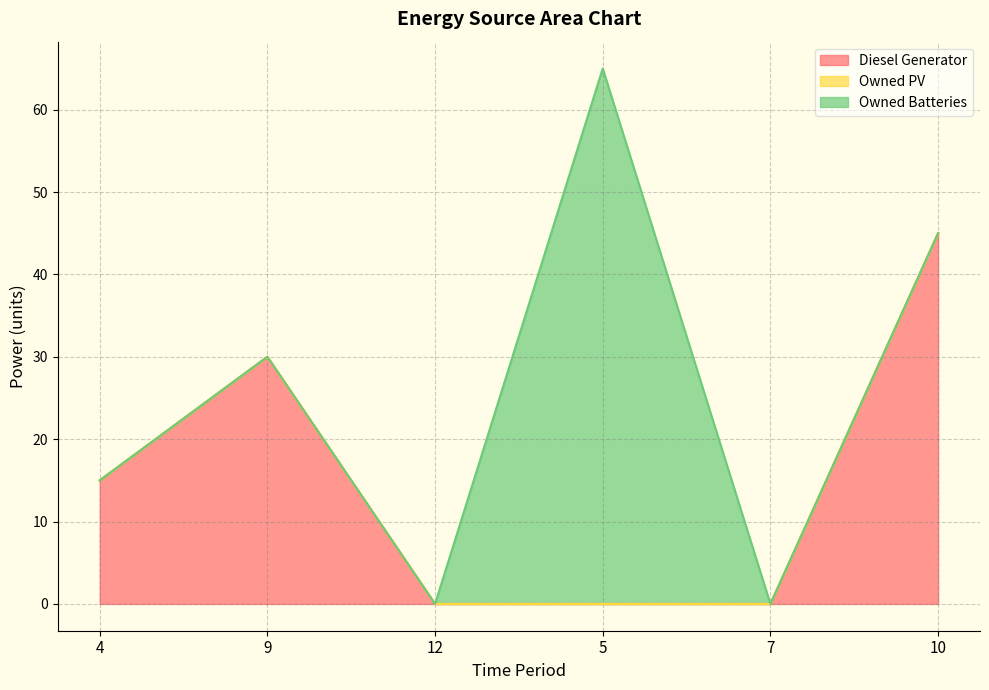

Reading left to right, extract all data points from this chart.

Diesel Generator: 4=15.0	9=30.0	12=0.0	5=0.0	7=0.0	10=45.0
Owned PV: 4=0.0	9=0.0	12=0.0	5=0.0	7=0.0	10=0.0
Owned Batteries: 4=0.0	9=0.0	12=0.0	5=65.0	7=0.0	10=0.0